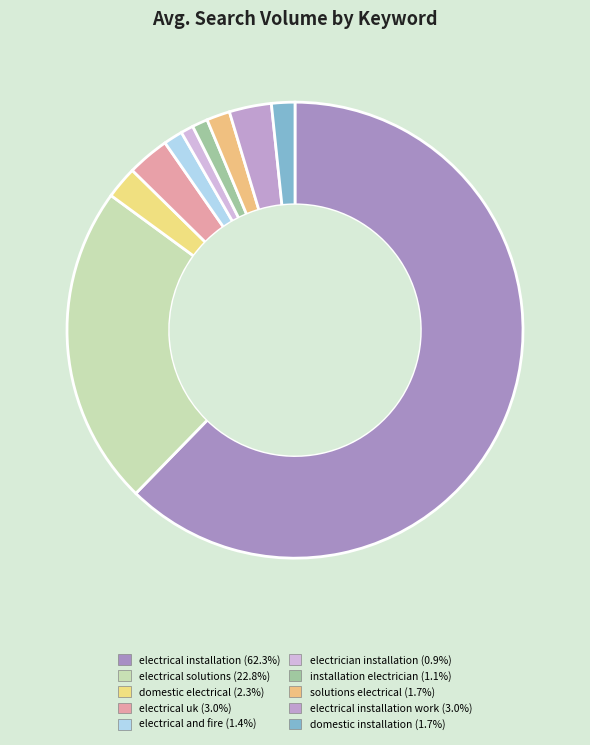

Does any single category account for the majority?

Yes